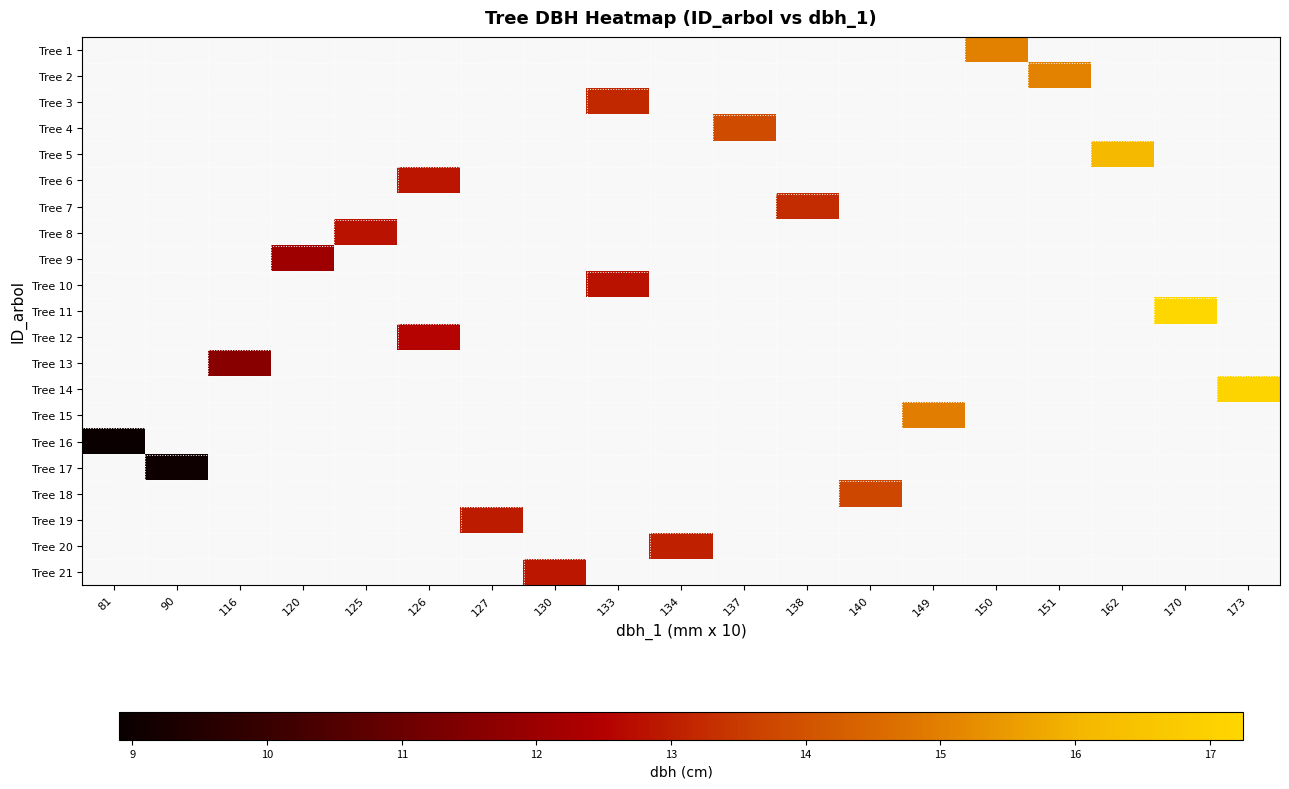

Count the number of data series in this chart.

21